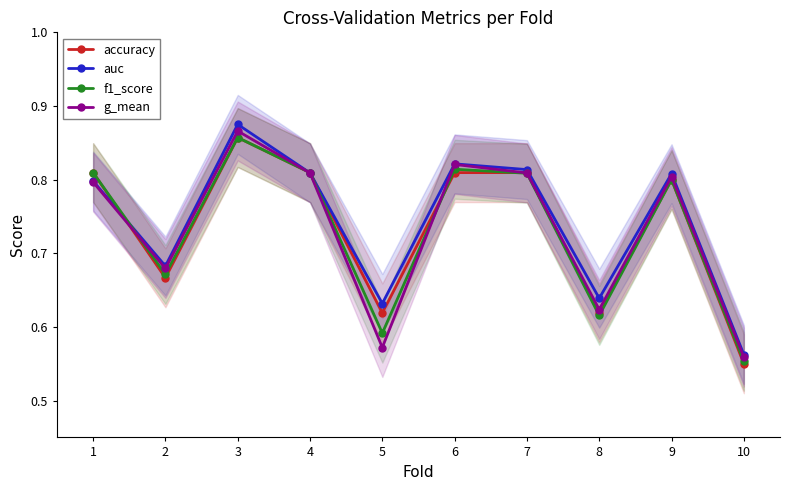

What is the value of the accuracy point at the 4th from the left?

0.8